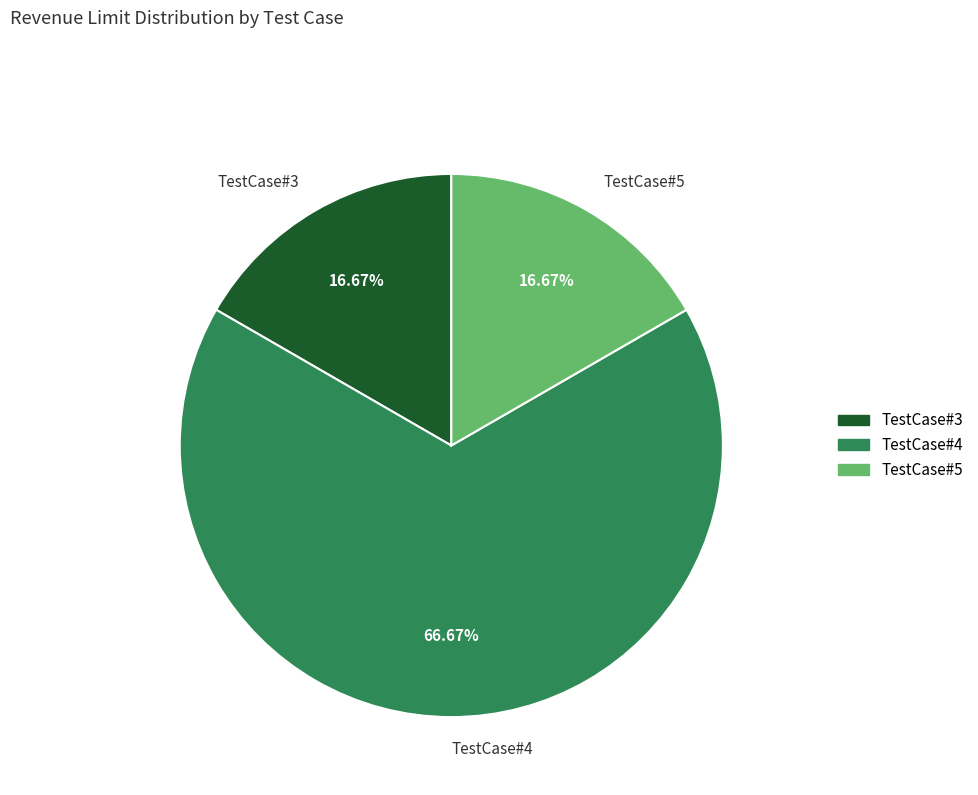

Which category accounts for the majority?

TestCase#4